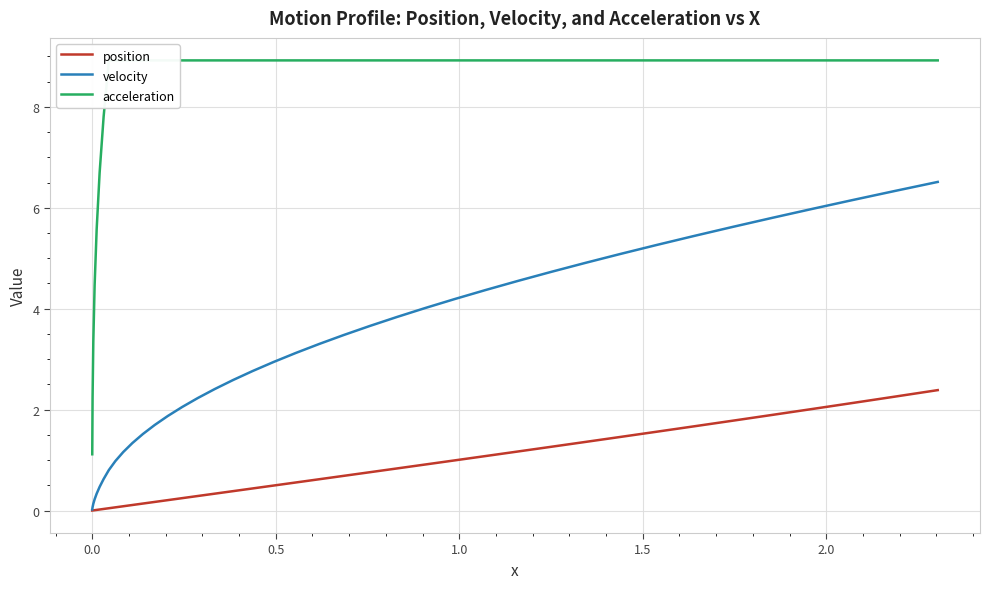

Is the value of acceleration at 33 greater than the value of velocity at 33?

Yes